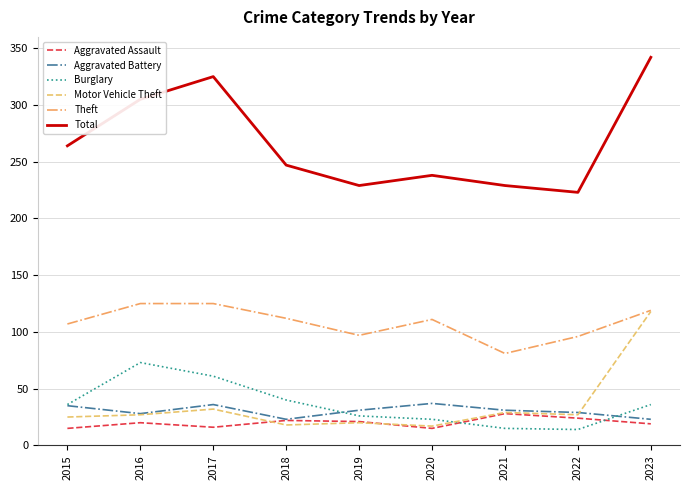

At which category does Aggravated Assault reach its first local peak?

2016